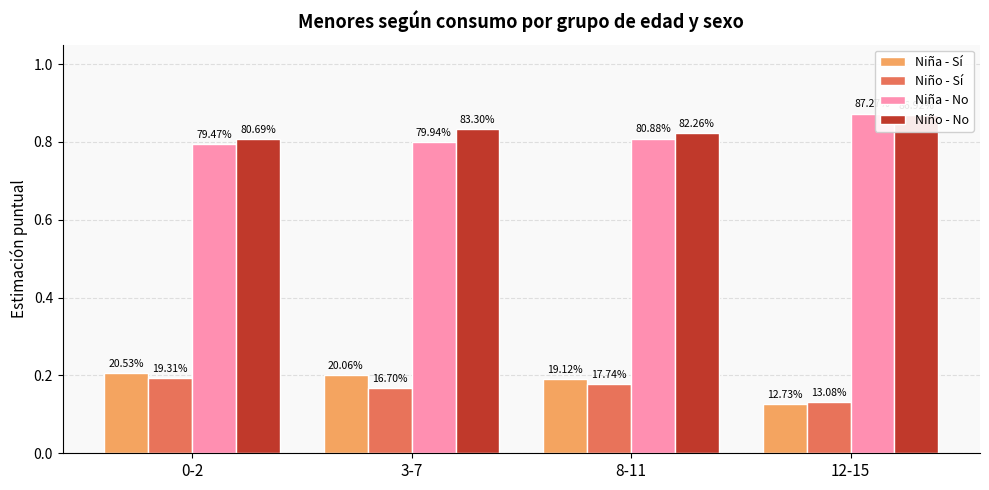

At which label does Niño - No reach its minimum?

0-2